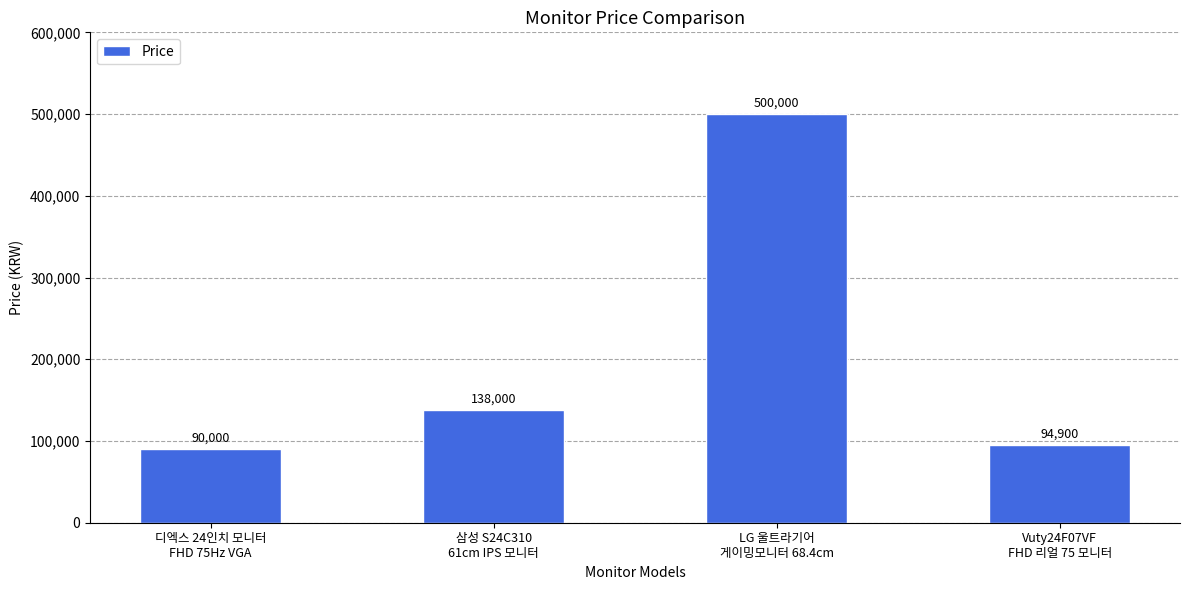

What is the label of the 4th bar from the right?

디엑스 24인치 모니터
FHD 75Hz VGA